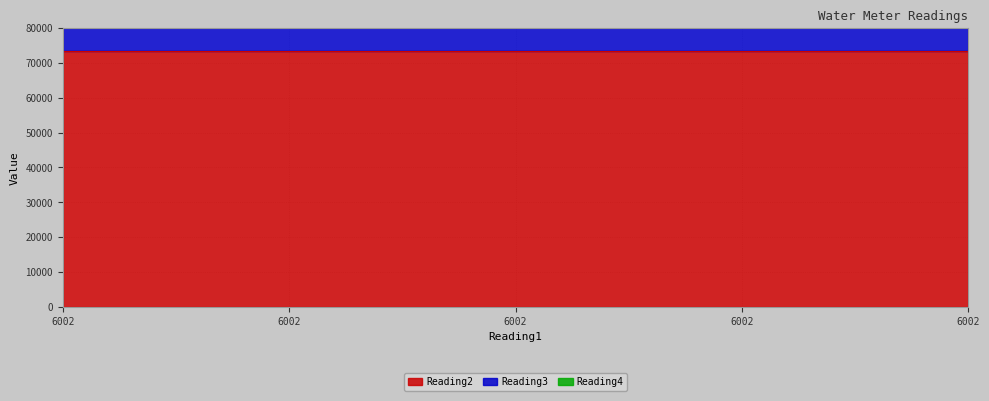

Which series has the widest spread of values?

Reading2